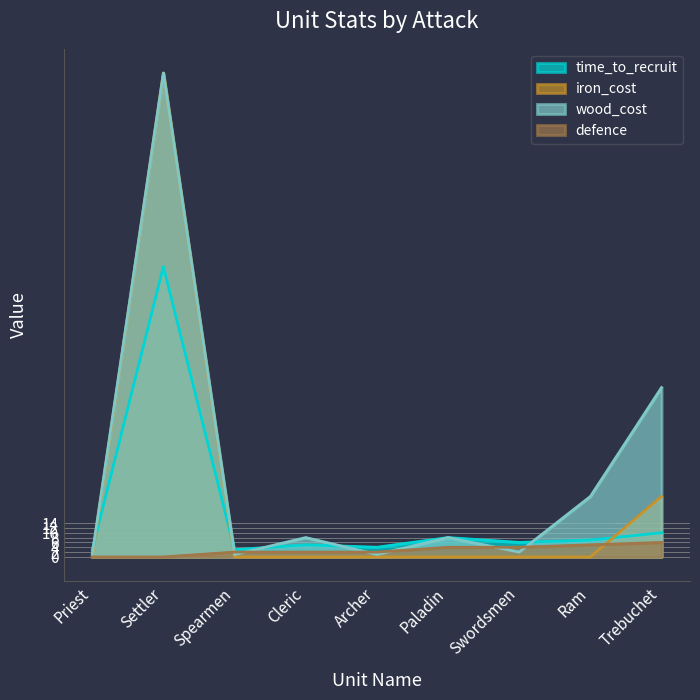

True or false: iron_cost has a value of 25 at Trebuchet.

True